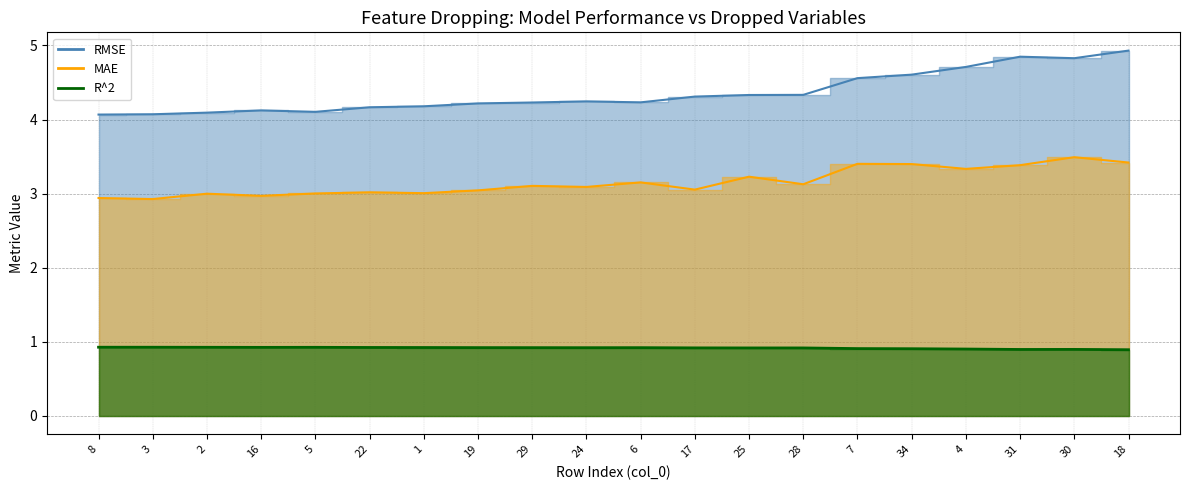

True or false: MAE and R^2 cross at least once.

False